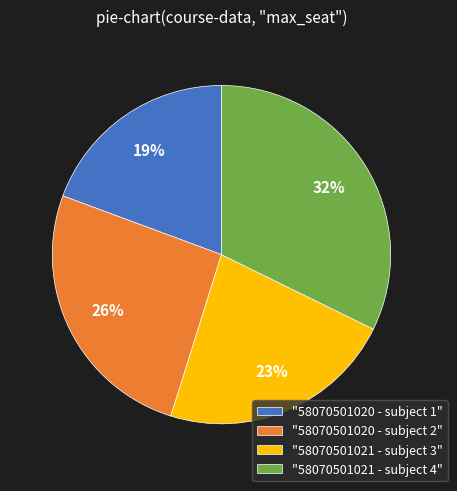

Which category has the biggest portion of the pie?

"58070501021 - subject 4"